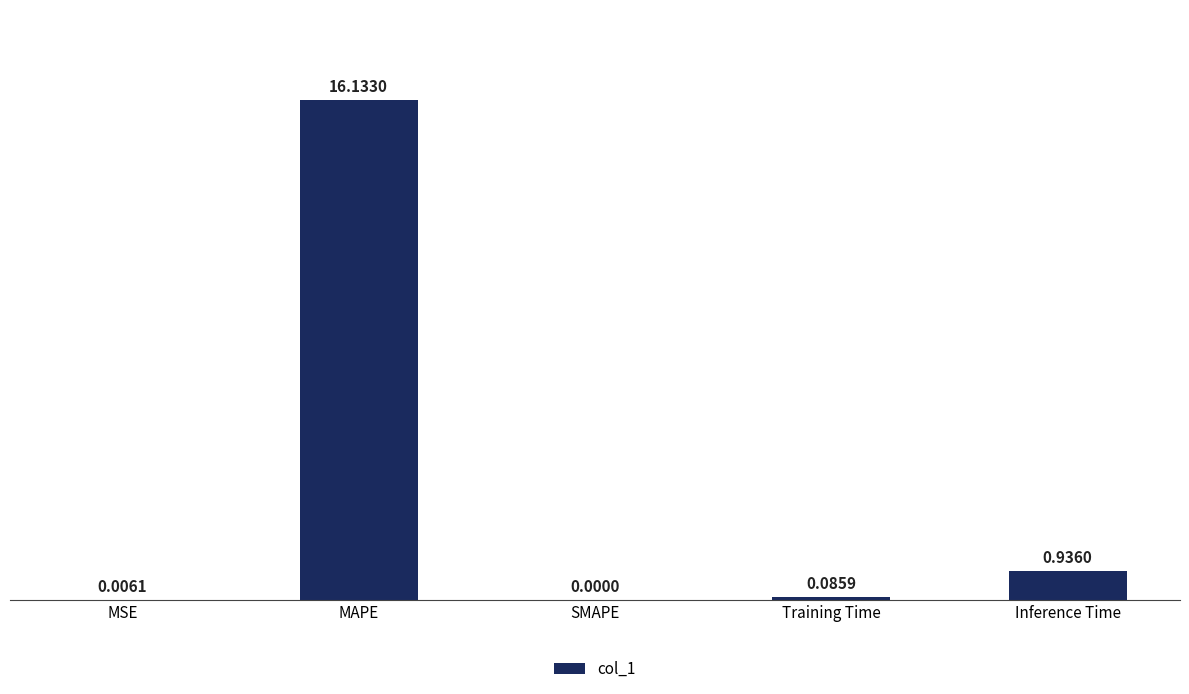

Between SMAPE and Inference Time, which is larger?

Inference Time